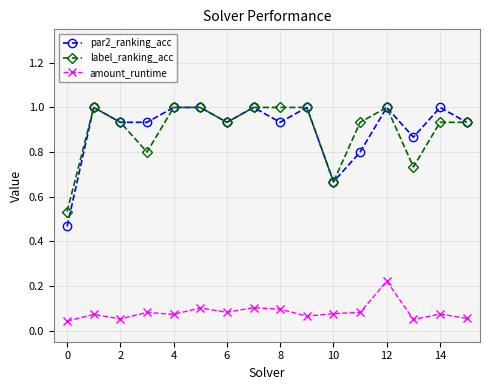

What are all the series names shown in the legend?

par2_ranking_acc, label_ranking_acc, amount_runtime